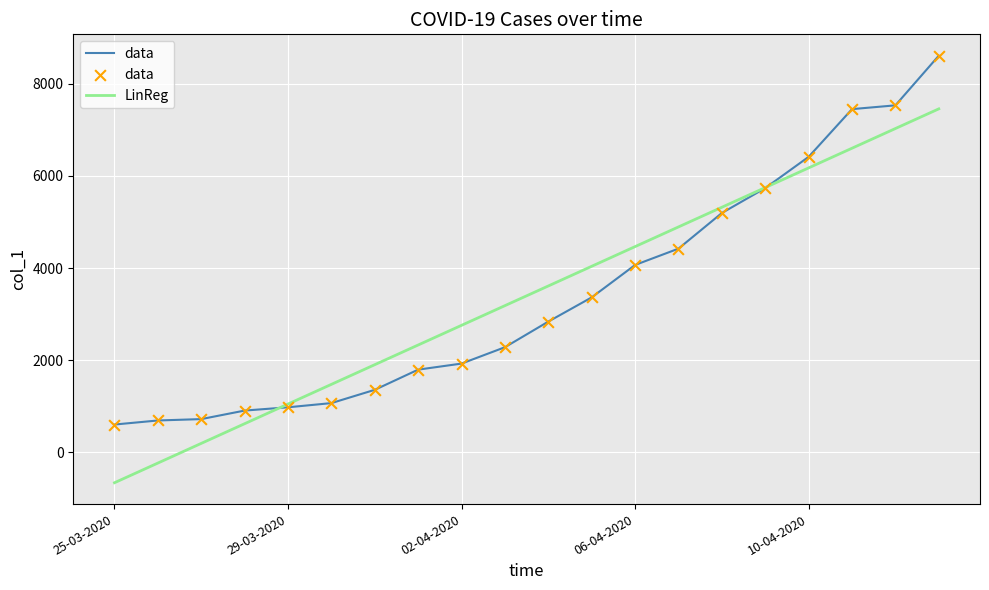

What is the minimum value for data?

606.0